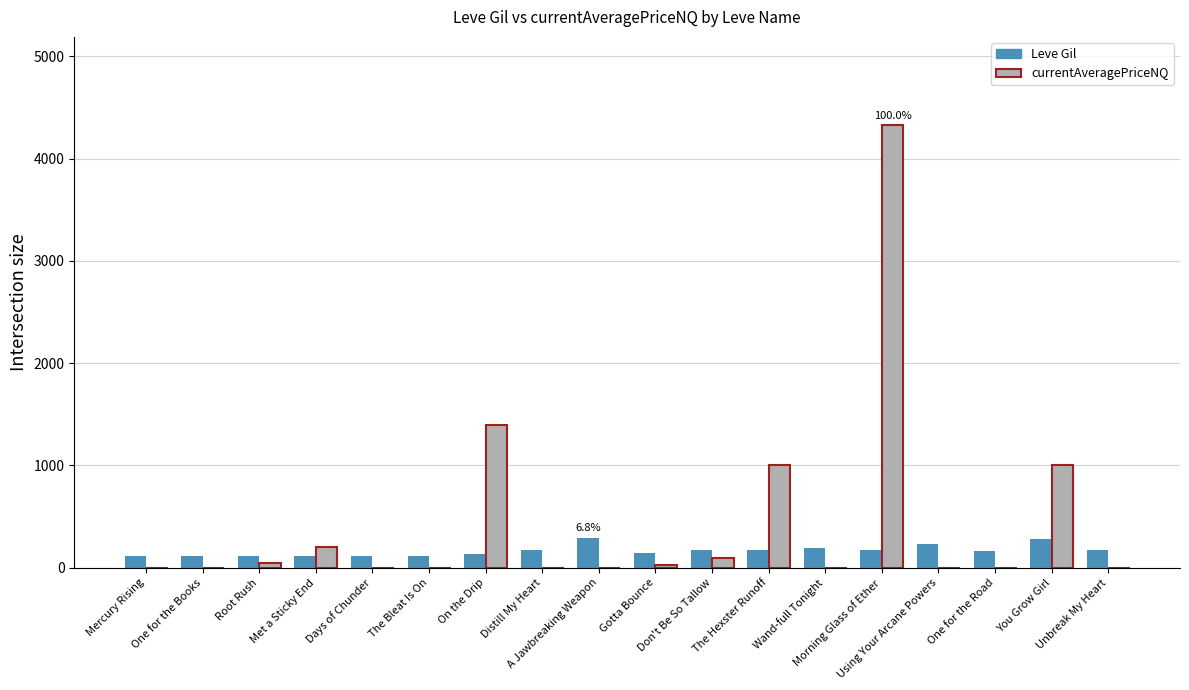

The currentAveragePriceNQ series shows 1624.3 at Using Your Arcane Powers. True or false?

False